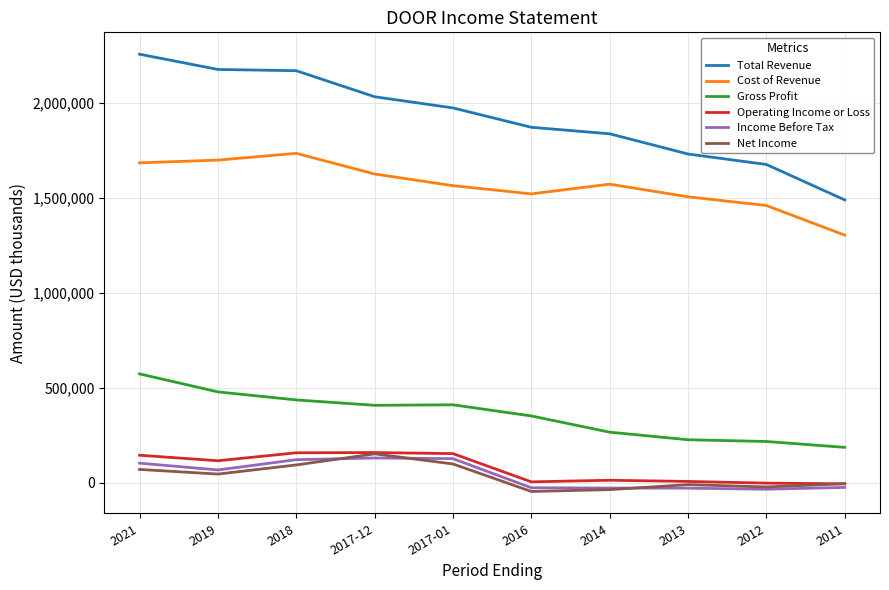

Where is the first local maximum for Cost of Revenue?

2018